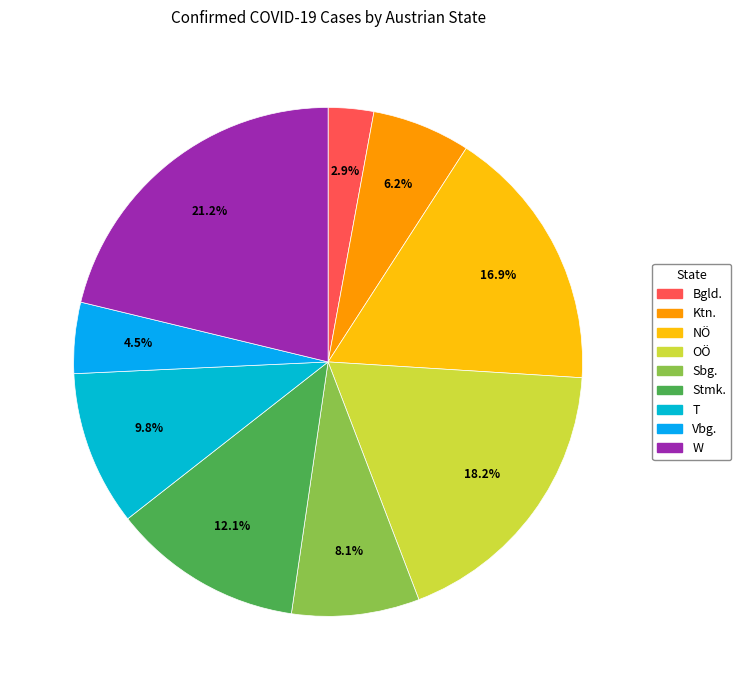

Which category has the biggest portion of the pie?

W